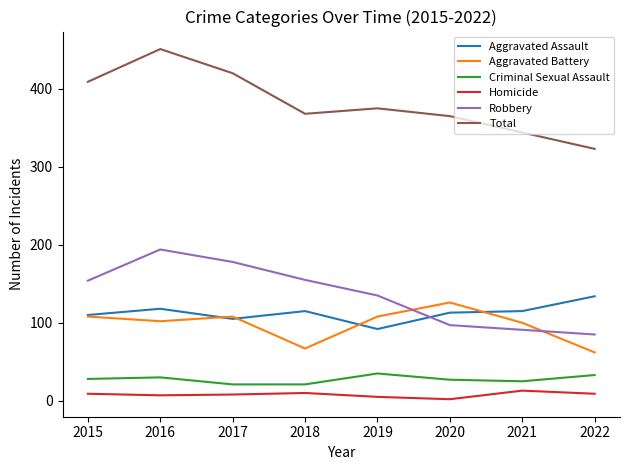

What is the difference between the maximum and minimum values in the Aggravated Assault series?

42